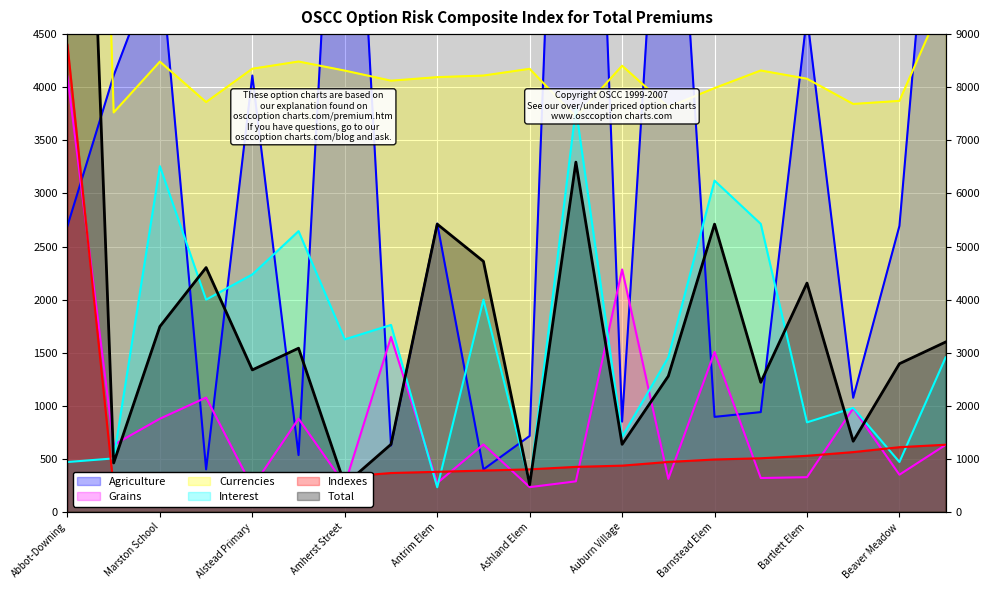

Which series has the largest total across all categories?

Currencies